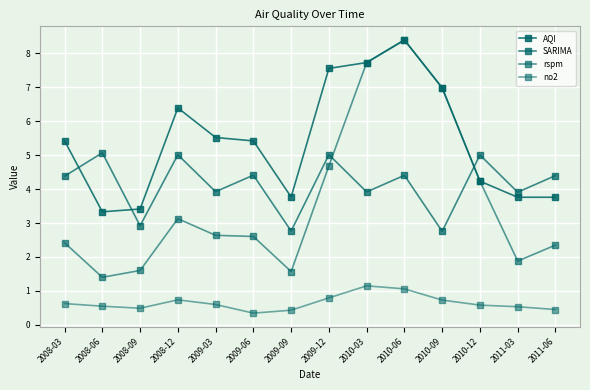

Reading right to left, extract all data points from this chart.

AQI: 2011-06=3.8	2011-03=3.8	2010-12=4.2	2010-09=7.0	2010-06=8.4	2010-03=7.7	2009-12=7.6	2009-09=3.8	2009-06=5.4	2009-03=5.5	2008-12=6.4	2008-09=3.4	2008-06=3.3	2008-03=5.4
SARIMA: 2011-06=4.4	2011-03=3.9	2010-12=5.0	2010-09=2.8	2010-06=4.4	2010-03=3.9	2009-12=5.0	2009-09=2.8	2009-06=4.4	2009-03=3.9	2008-12=5.0	2008-09=2.9	2008-06=5.1	2008-03=4.4
rspm: 2011-06=2.4	2011-03=1.9	2010-12=4.2	2010-09=7.0	2010-06=8.4	2010-03=7.7	2009-12=4.7	2009-09=1.6	2009-06=2.6	2009-03=2.6	2008-12=3.1	2008-09=1.6	2008-06=1.4	2008-03=2.4
no2: 2011-06=0.5	2011-03=0.5	2010-12=0.6	2010-09=0.7	2010-06=1.1	2010-03=1.1	2009-12=0.8	2009-09=0.4	2009-06=0.3	2009-03=0.6	2008-12=0.7	2008-09=0.5	2008-06=0.5	2008-03=0.6